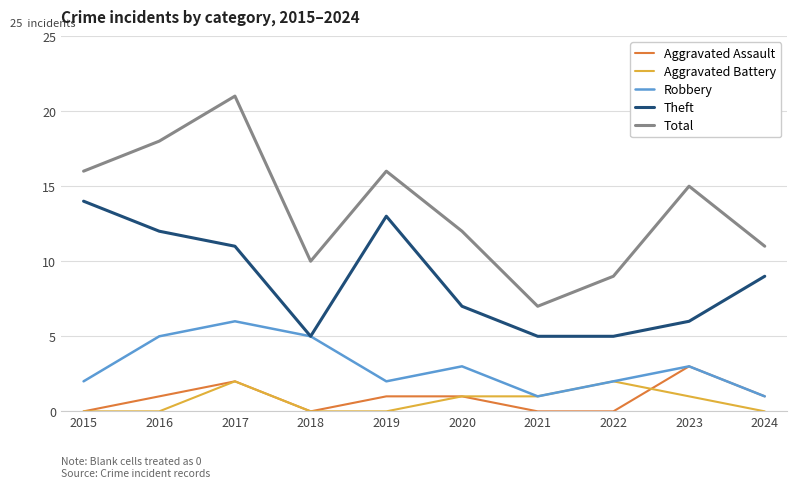

Which category has the highest value across all series?

2017